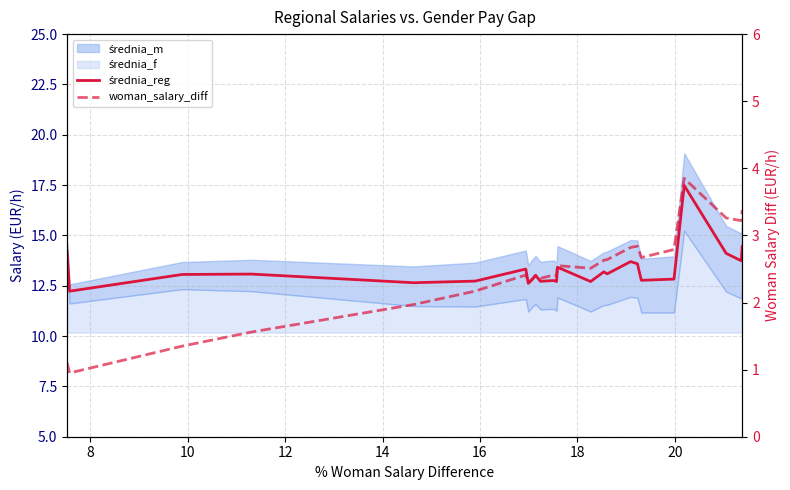

At which label is woman_salary_diff closest to 2?

14